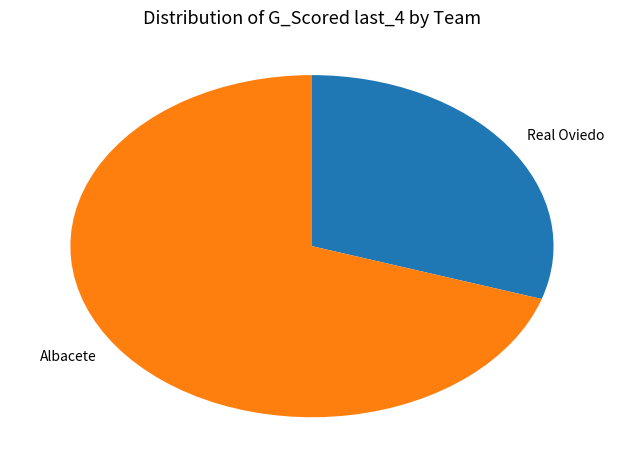

Which has a higher value, Albacete or Real Oviedo?

Albacete